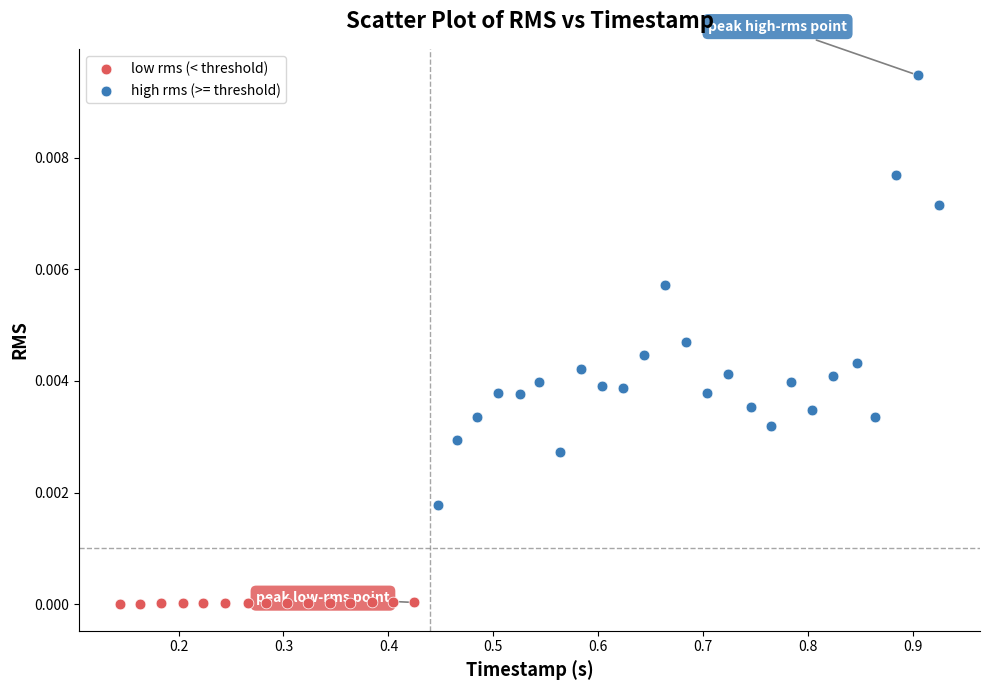

Which series contains the lowest Y value?

low rms (< threshold)